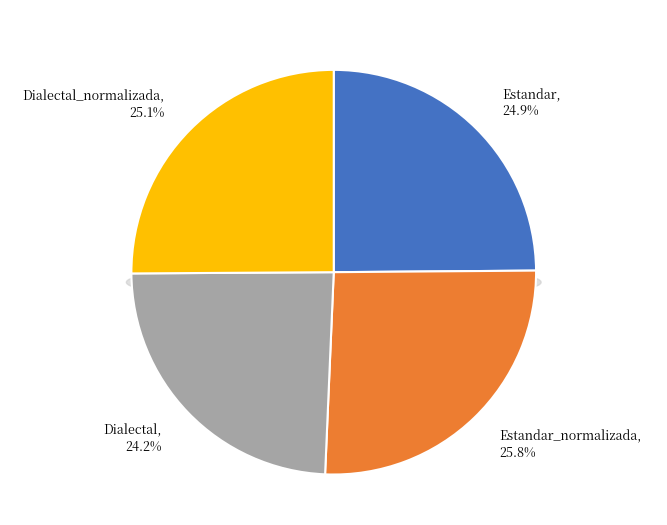

How many segments does this pie chart have?

4